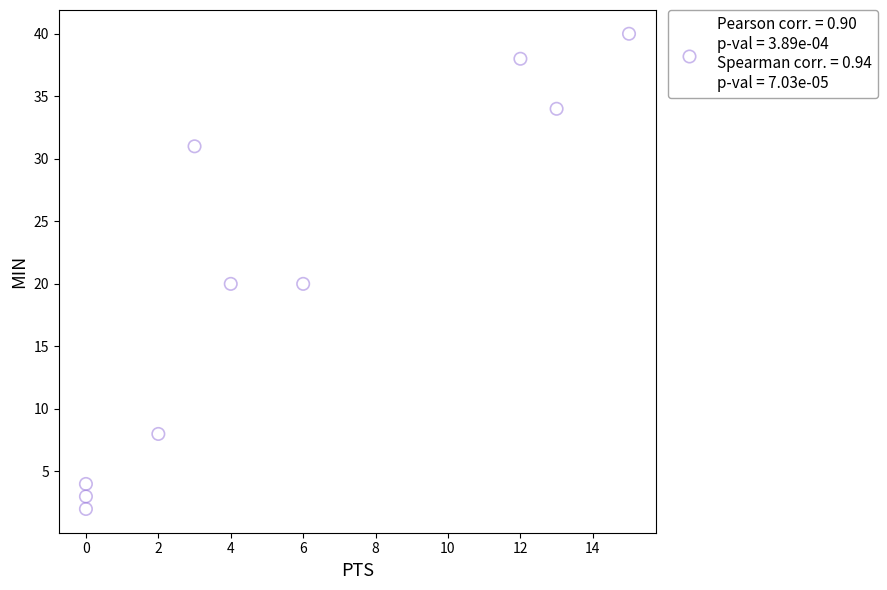

What is the range of Y values (max minus min)?

38